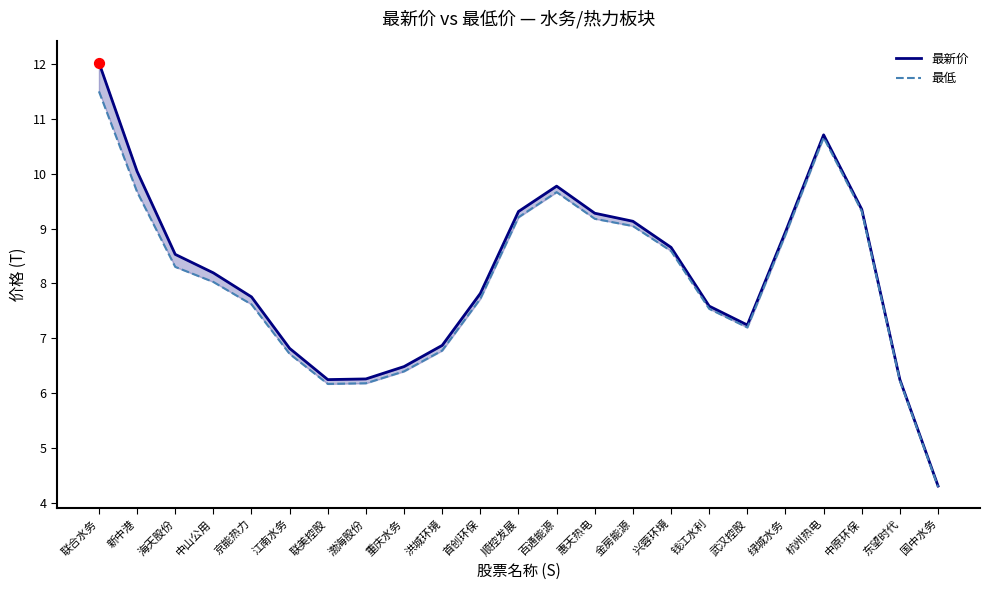

At which category is the sum across all series the highest?

联合水务